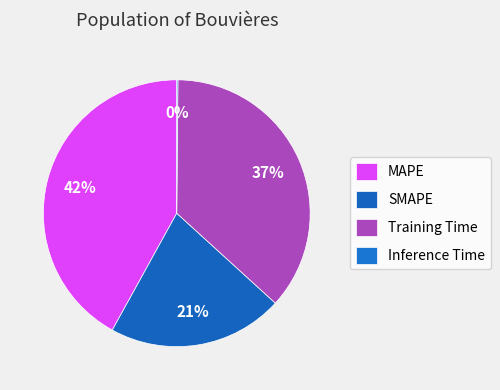

To the nearest percent, what percentage of the pie is MAPE?

42%